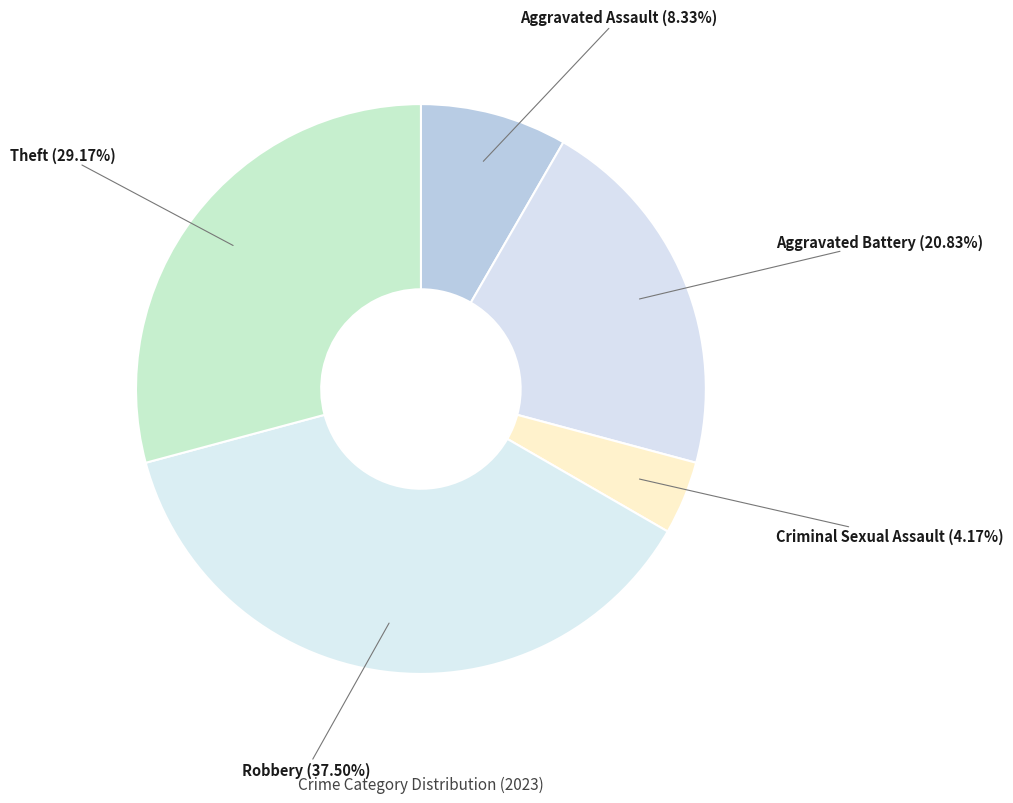

Count the number of slices in the pie.

5